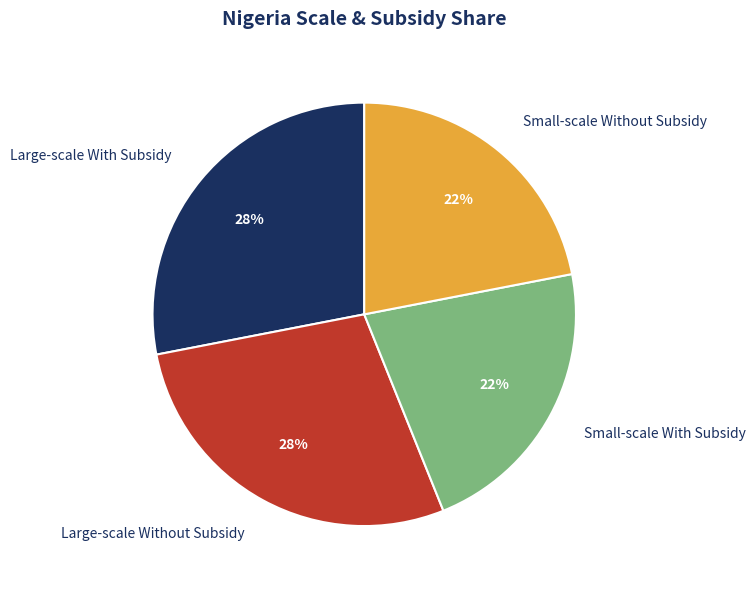

What percentage is the Large-scale Without Subsidy slice, to the nearest percent?

28%